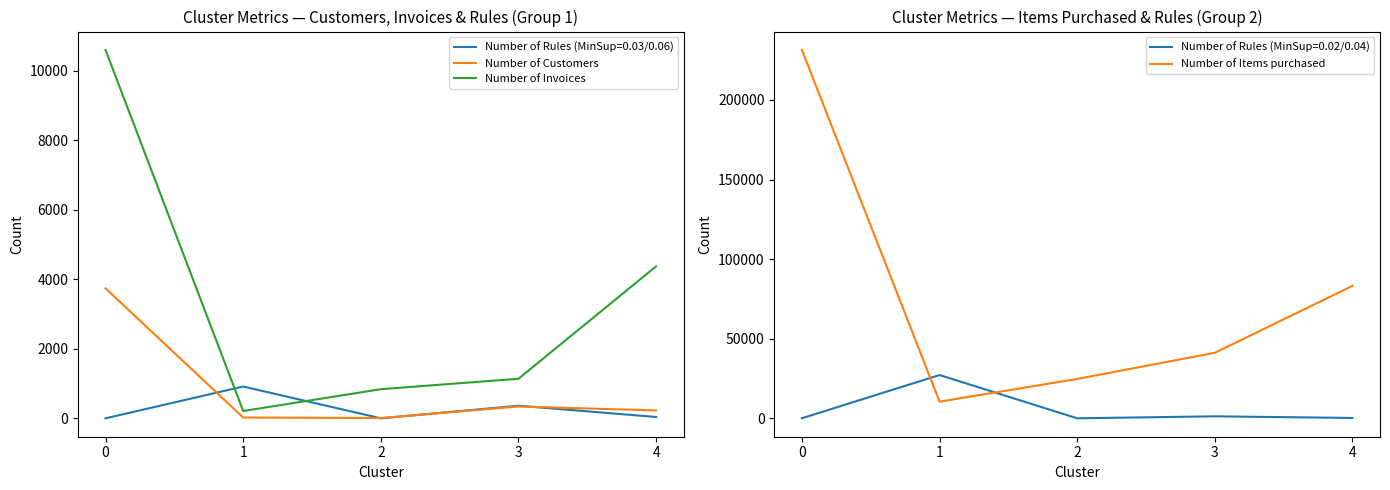

The Number of Items purchased series shows 10468 at 1. True or false?

True